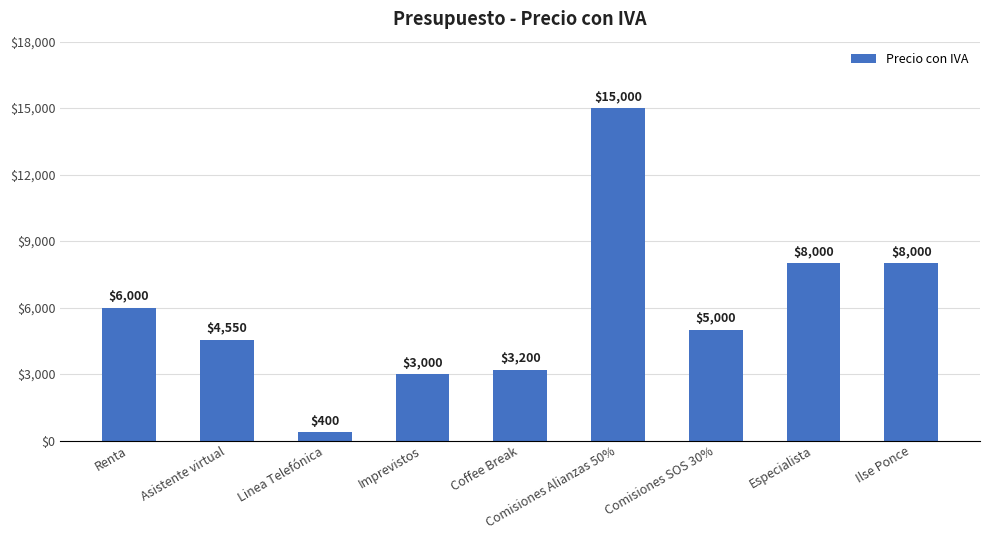

Reading left to right, list all the values displayed in this chart.

6000	4550	400	3000	3200	15000	5000	8000	8000